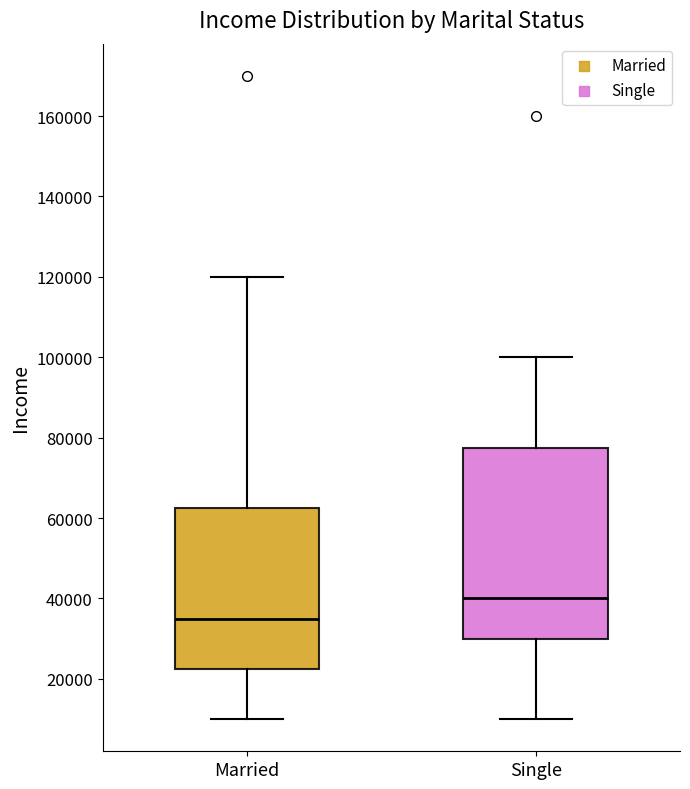

Comparing the boxes themselves (not the whiskers), which one is the tallest?

Single